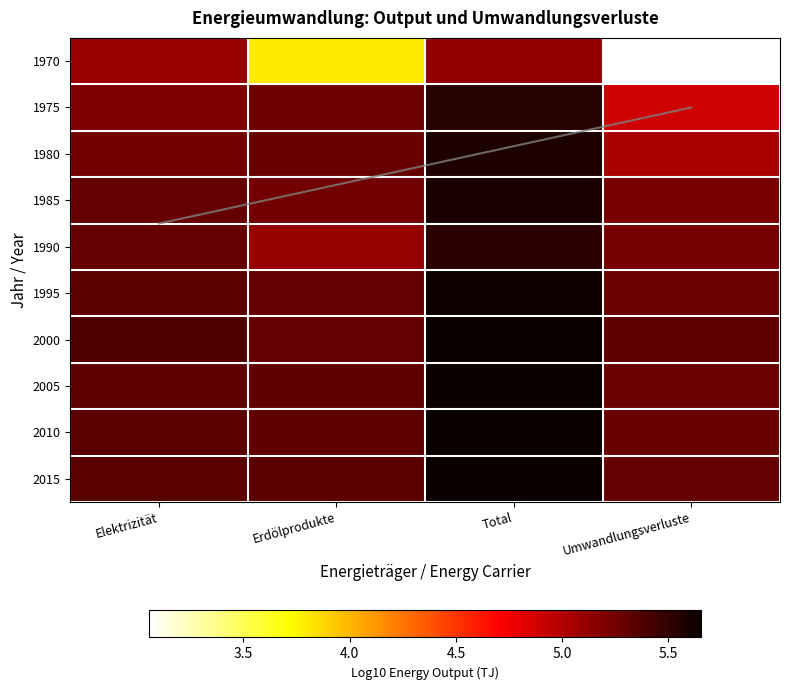

At how many categories does at least one series exceed 5?

4